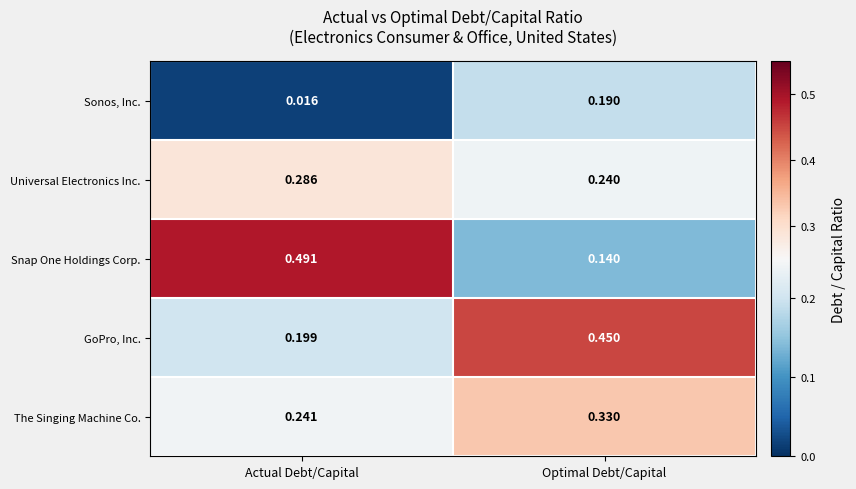

At Optimal Debt/Capital, list the series in order from largest to smallest.

GoPro, Inc., The Singing Machine Co., Universal Electronics Inc., Sonos, Inc., Snap One Holdings Corp.